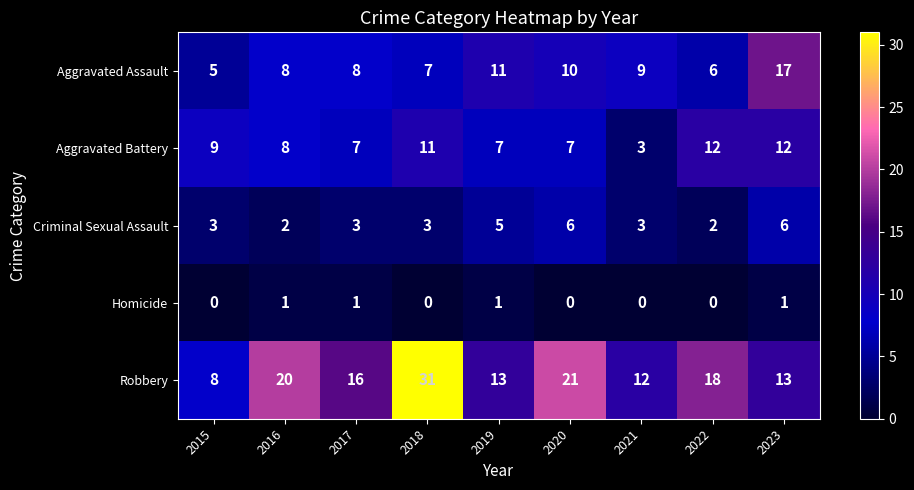

What is the maximum value for Aggravated Battery?

12